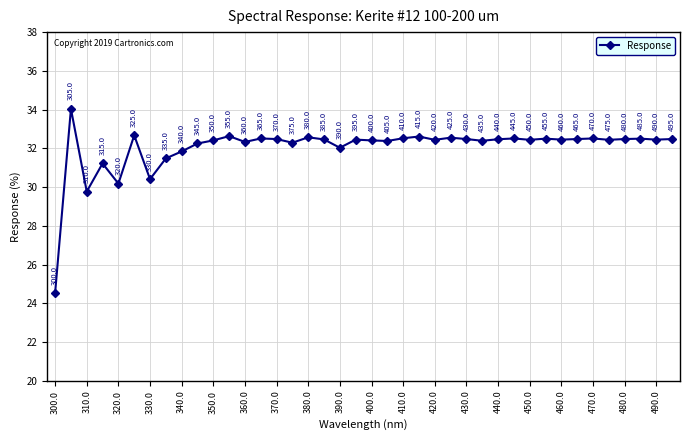

What is the greatest value displayed?

34.0